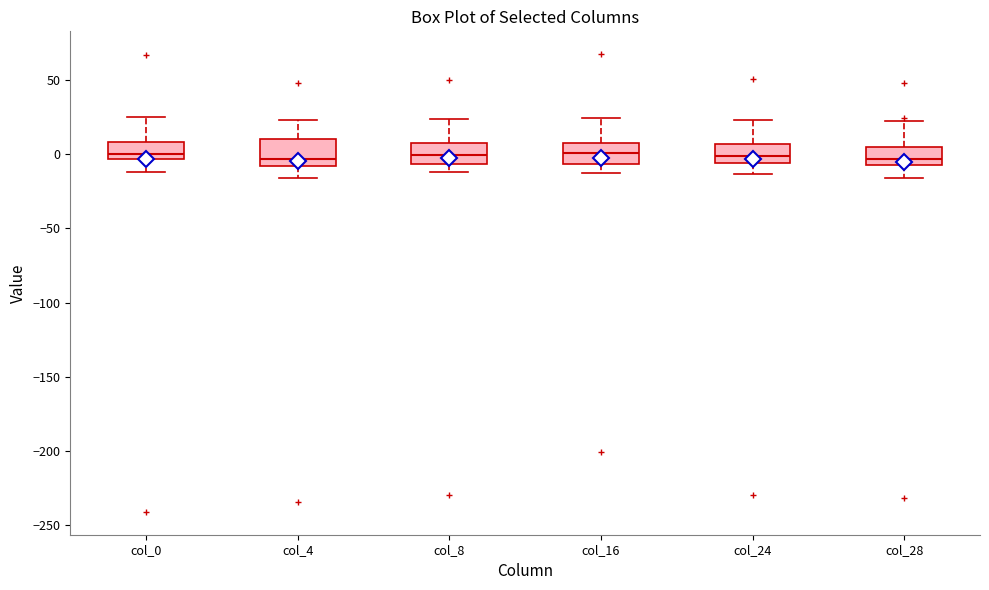

Reading left to right, transcribe this box plot: for each box, give where its median line is, the range the box spans, and where its two whiskers end, as read against the y-axis. The values are not printed on the chart, so give them approximately, as read against the axis.

col_0: median 0, box -5 to 10, whiskers -10 to 25
col_4: median -5, box -10 to 10, whiskers -15 to 25
col_8: median 0, box -5 to 10, whiskers -10 to 25
col_16: median 0, box -5 to 5, whiskers -15 to 25
col_24: median 0, box -5 to 5, whiskers -15 to 25
col_28: median -5, box -10 to 5, whiskers -15 to 20